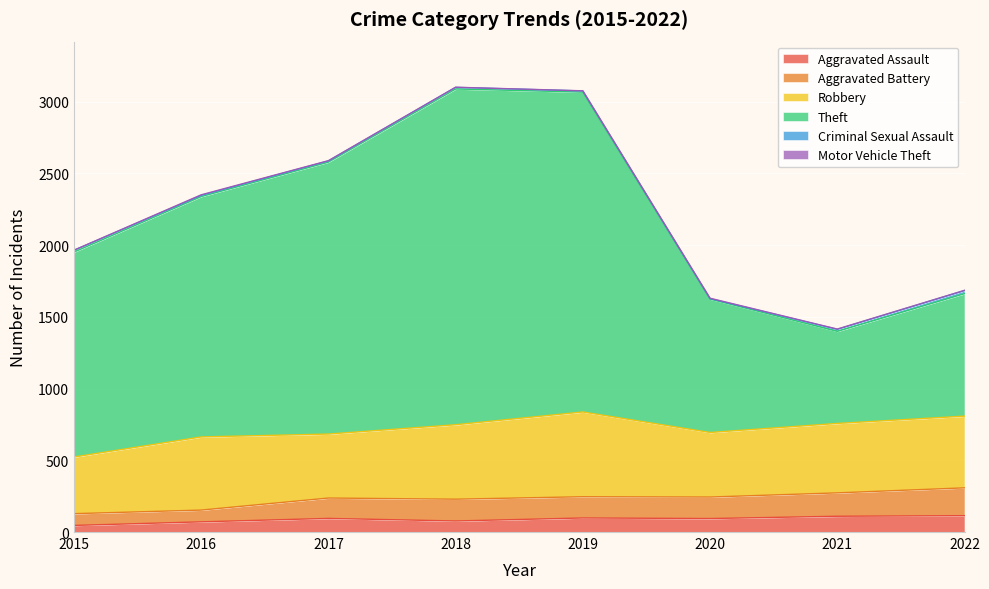

At which category does Aggravated Battery reach its first local valley?

2018